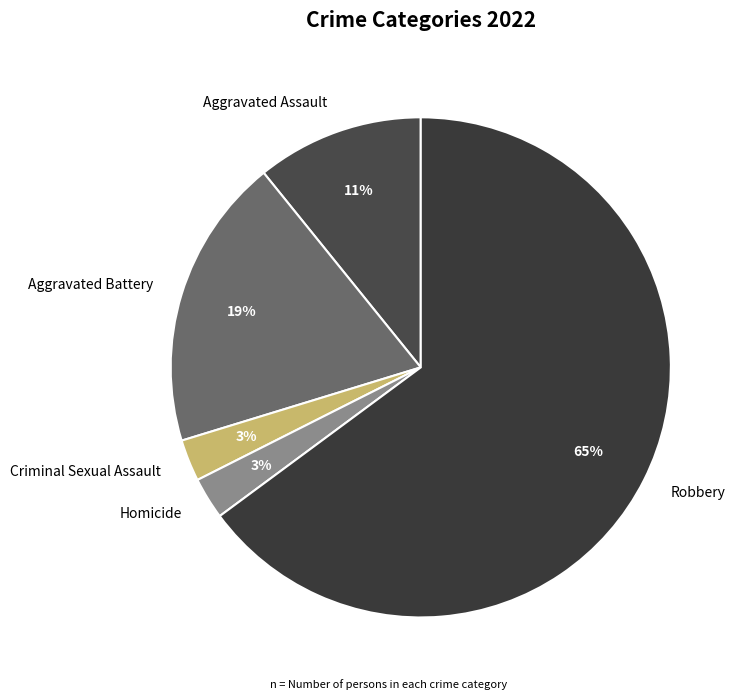

How many segments does this pie chart have?

5